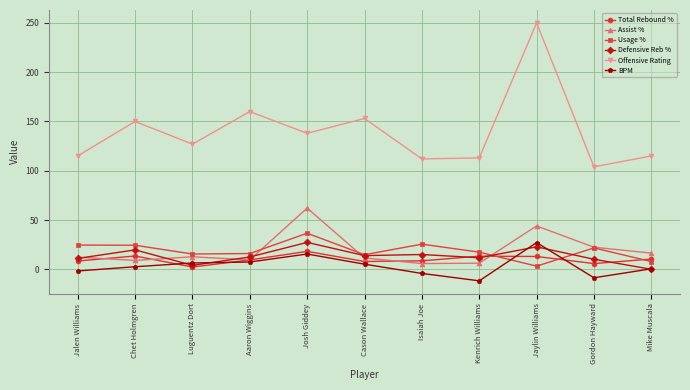

Does the chart display data point markers on the line(s)?

Yes